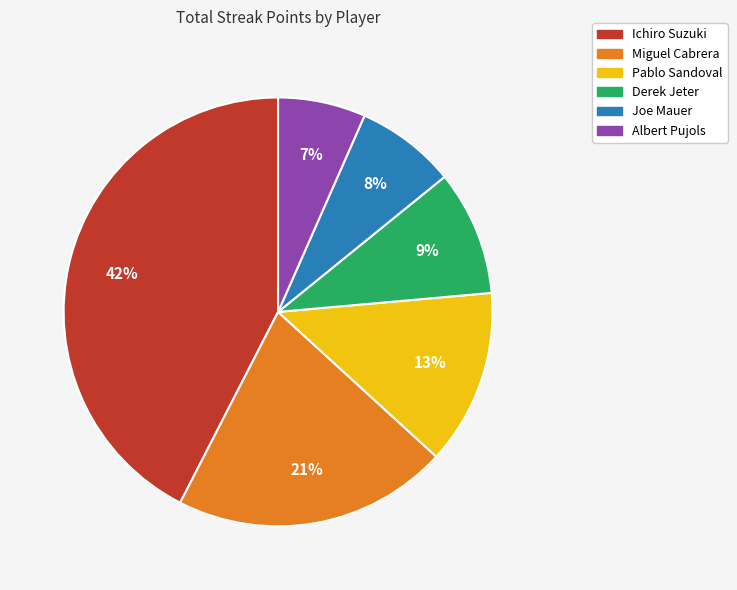

Rank the categories by value from lowest to highest.

Albert Pujols, Joe Mauer, Derek Jeter, Pablo Sandoval, Miguel Cabrera, Ichiro Suzuki